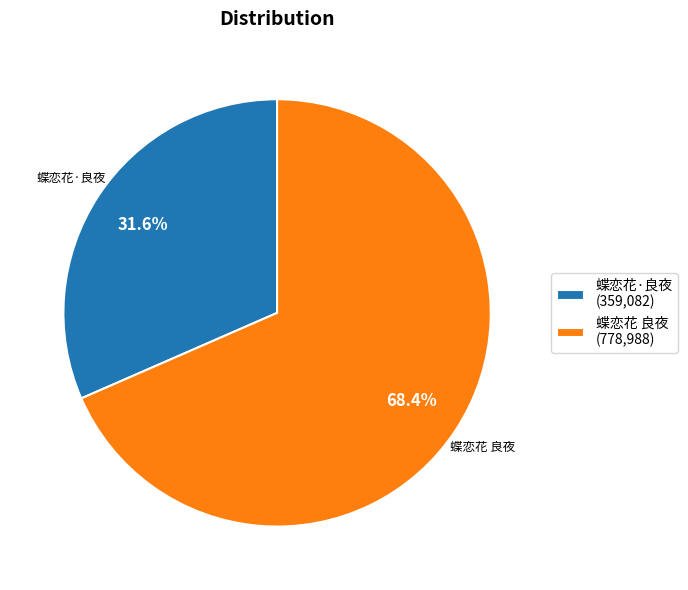

What is the largest slice in the pie chart?

蝶恋花 良夜